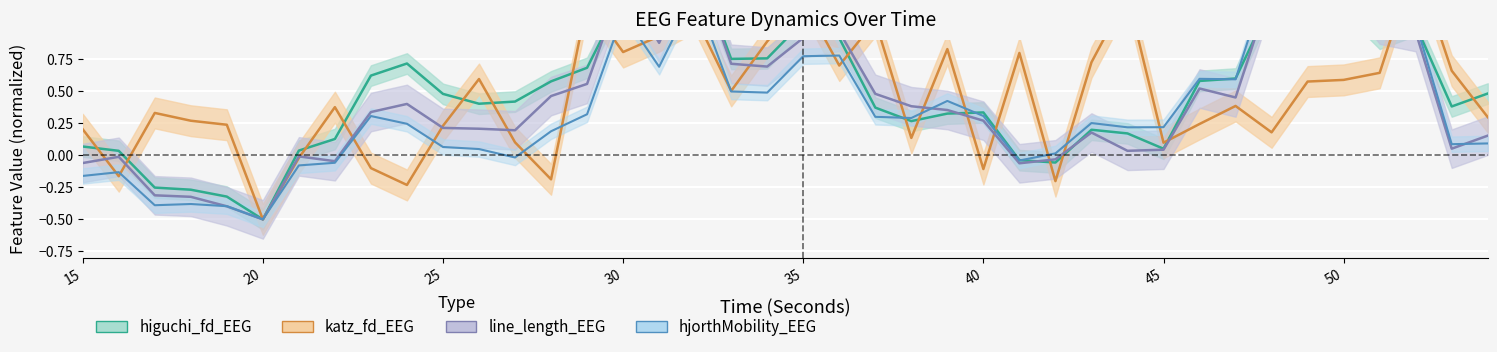

Between 44 and 53, which is larger?

53